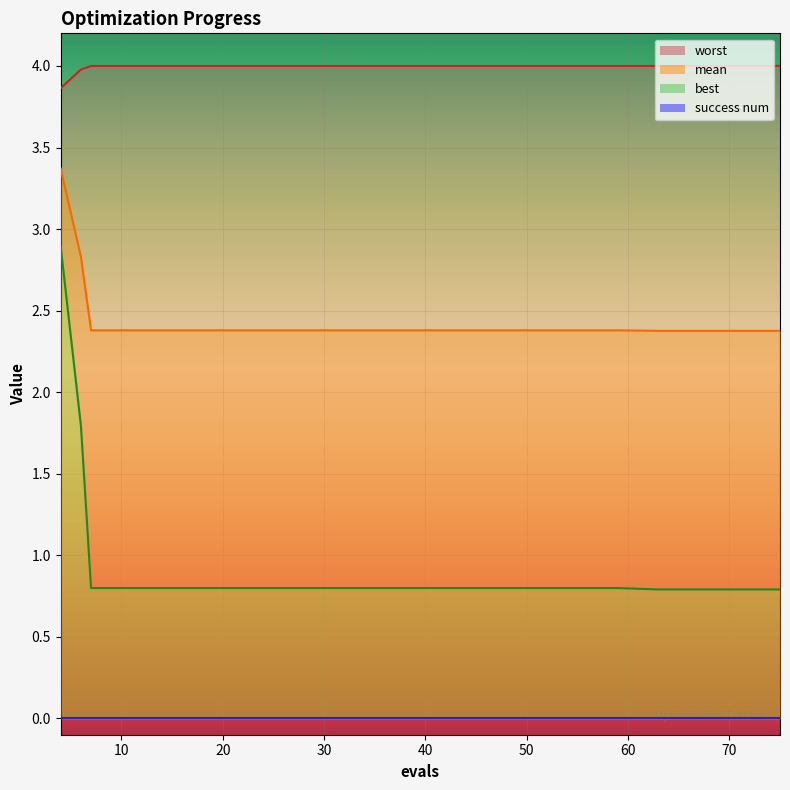

True or false: worst and best cross at least once.

False